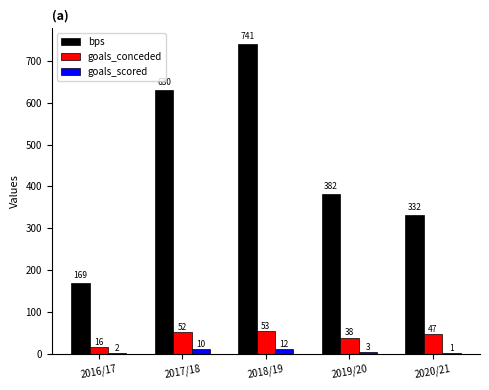

What is the difference between the goals_conceded values at 2020/21 and 2017/18?

5